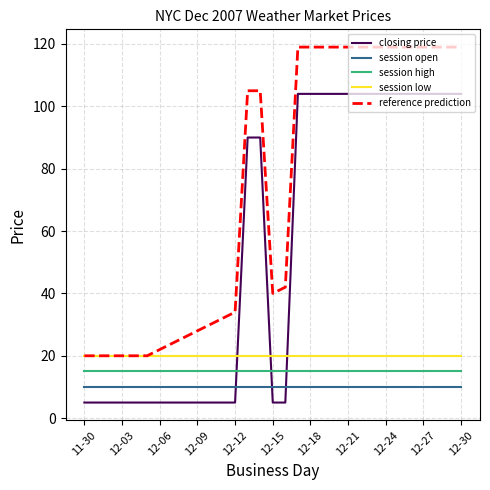

True or false: reference prediction and session high intersect in this chart.

False